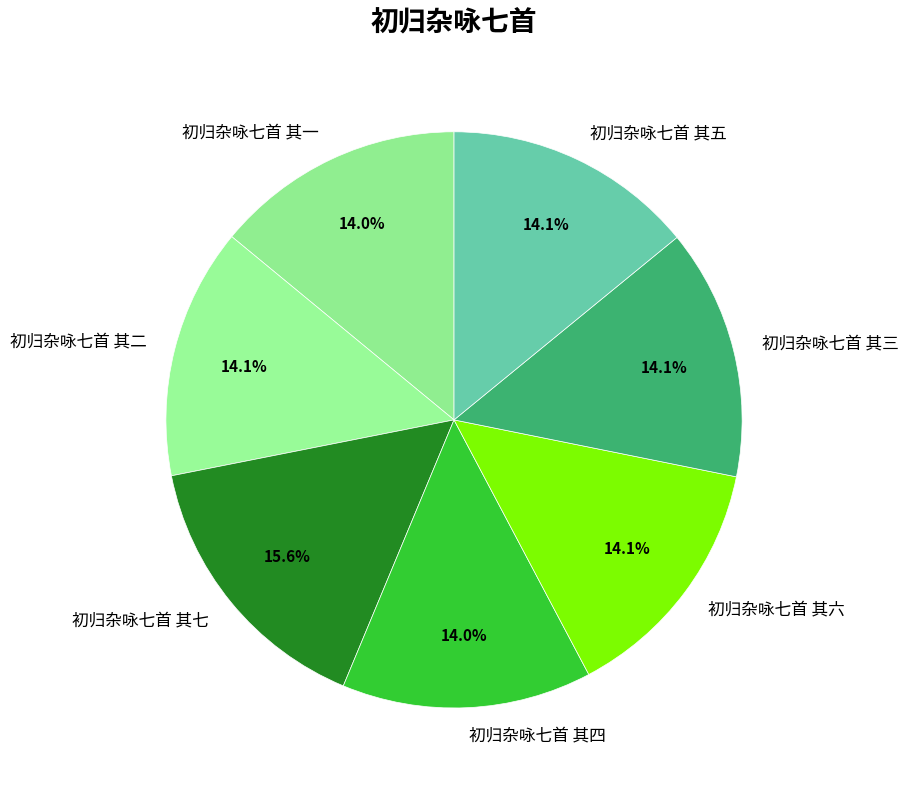

Which slice is the largest?

初归杂咏七首 其七